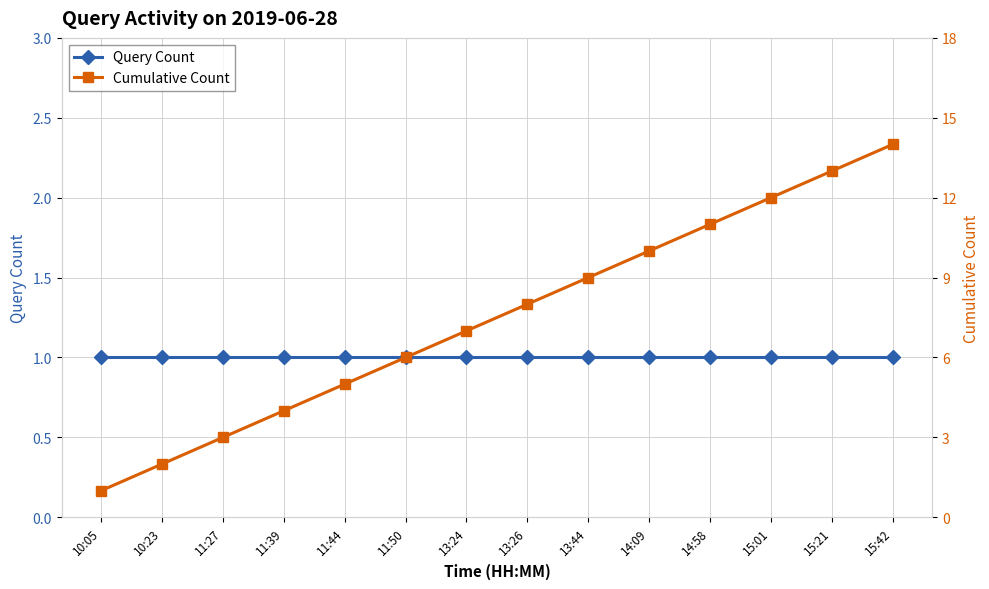

True or false: Query Count and Cumulative Count intersect in this chart.

False